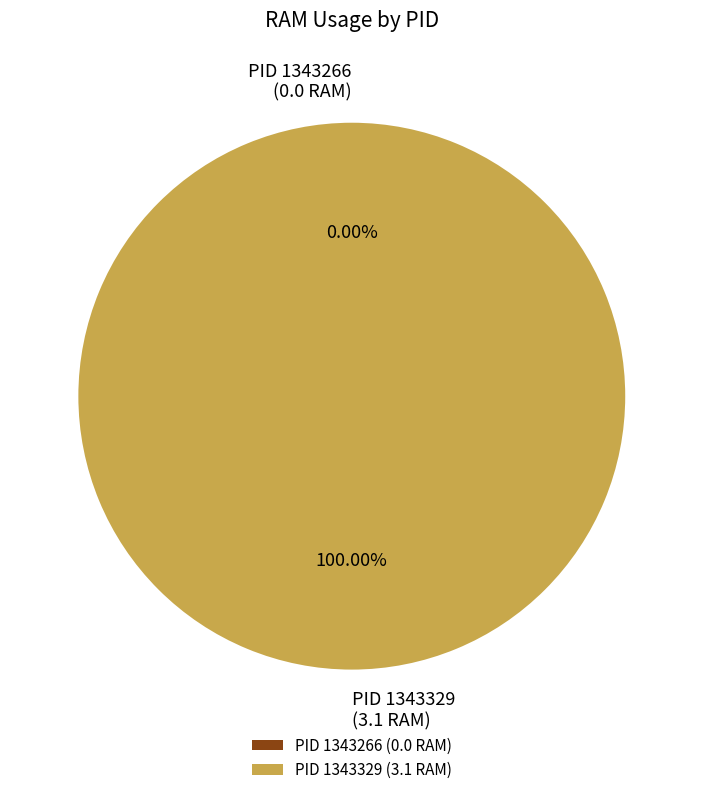

Is there any slice that represents more than half of the pie?

Yes